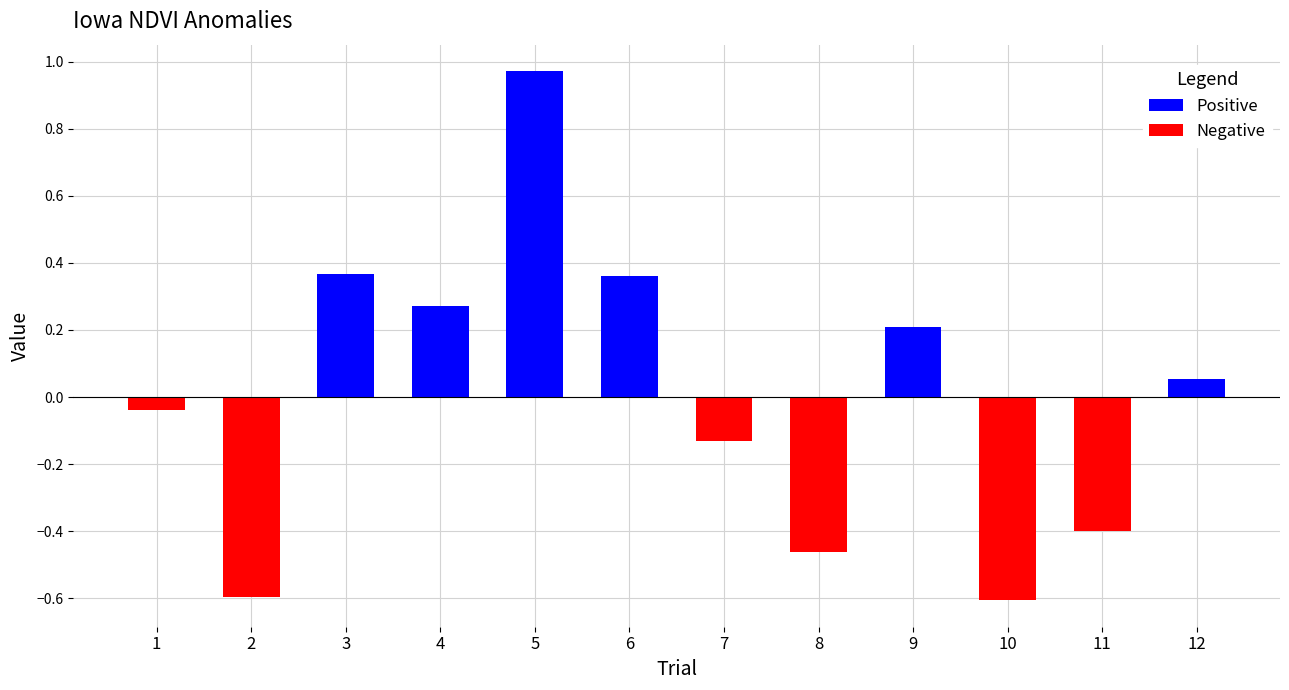

Between 2 and 3, which series saw the biggest shift?

Negative